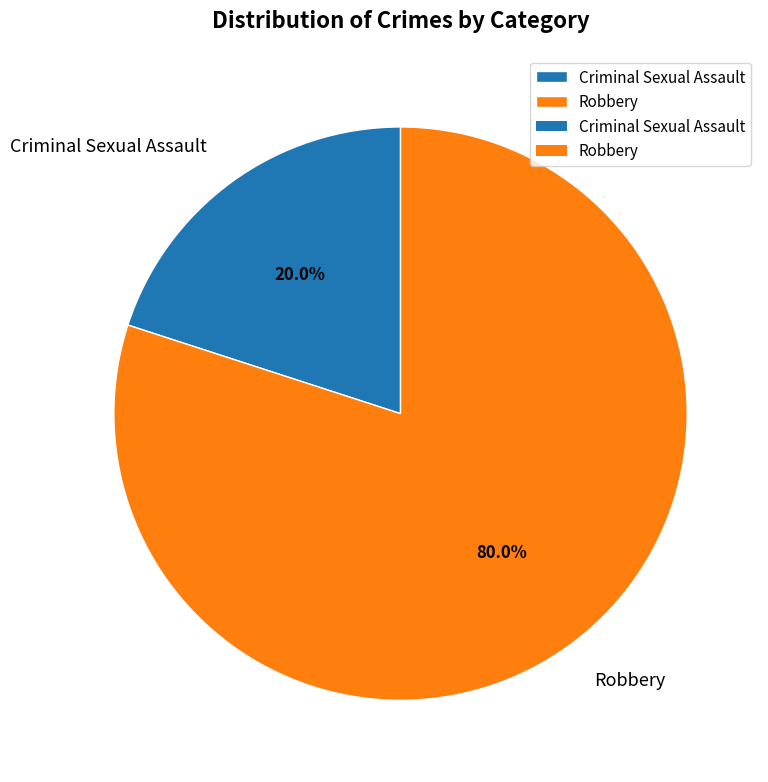

What is the ratio of the value at Robbery to the value at Criminal Sexual Assault?

4.0